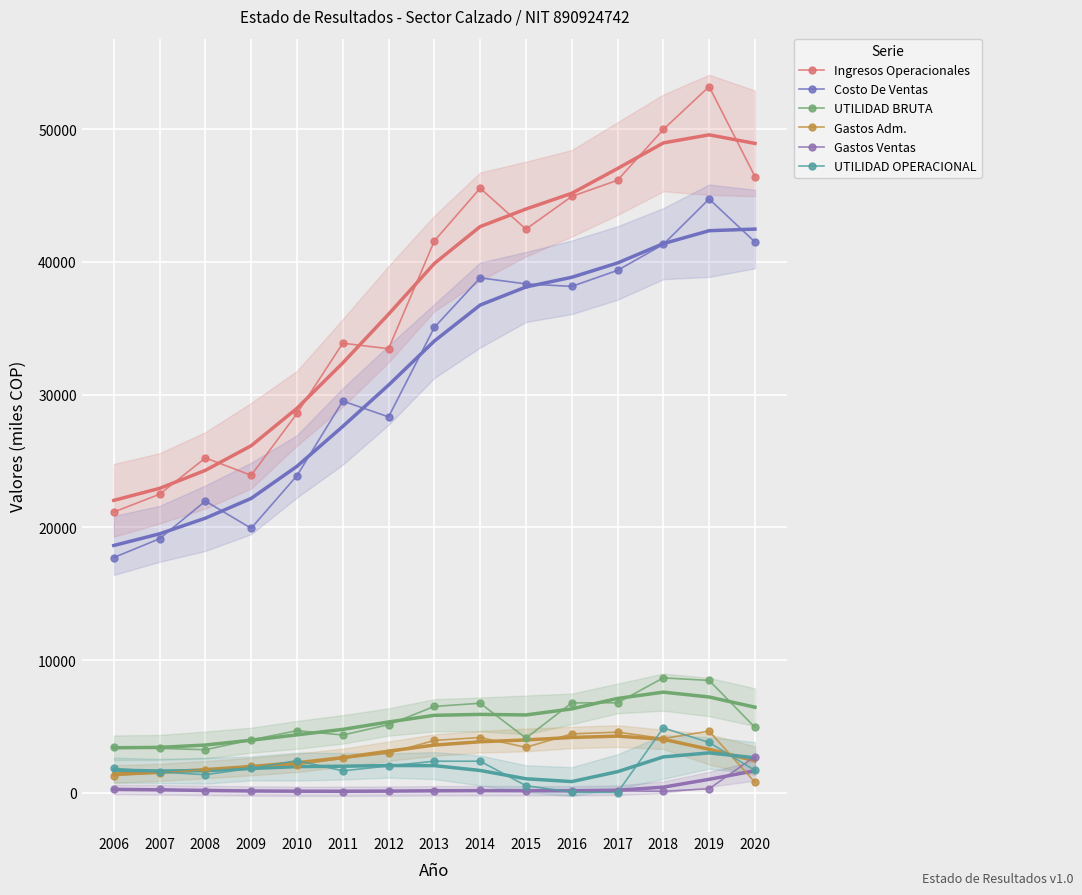

Count the number of data series in this chart.

6